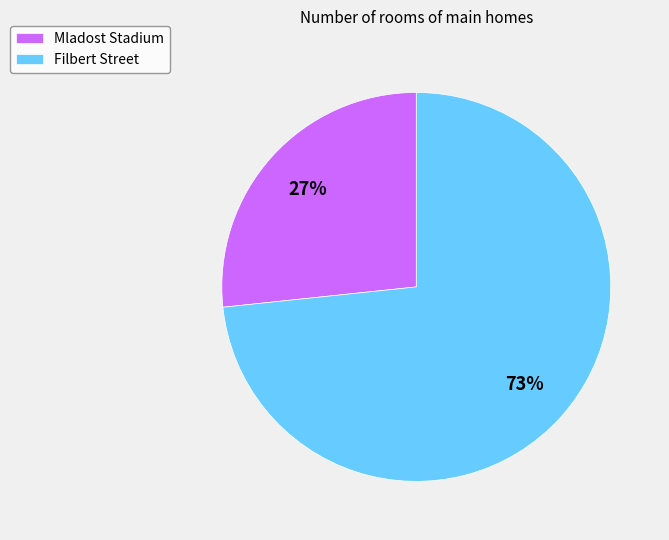

Count the number of slices in the pie.

2